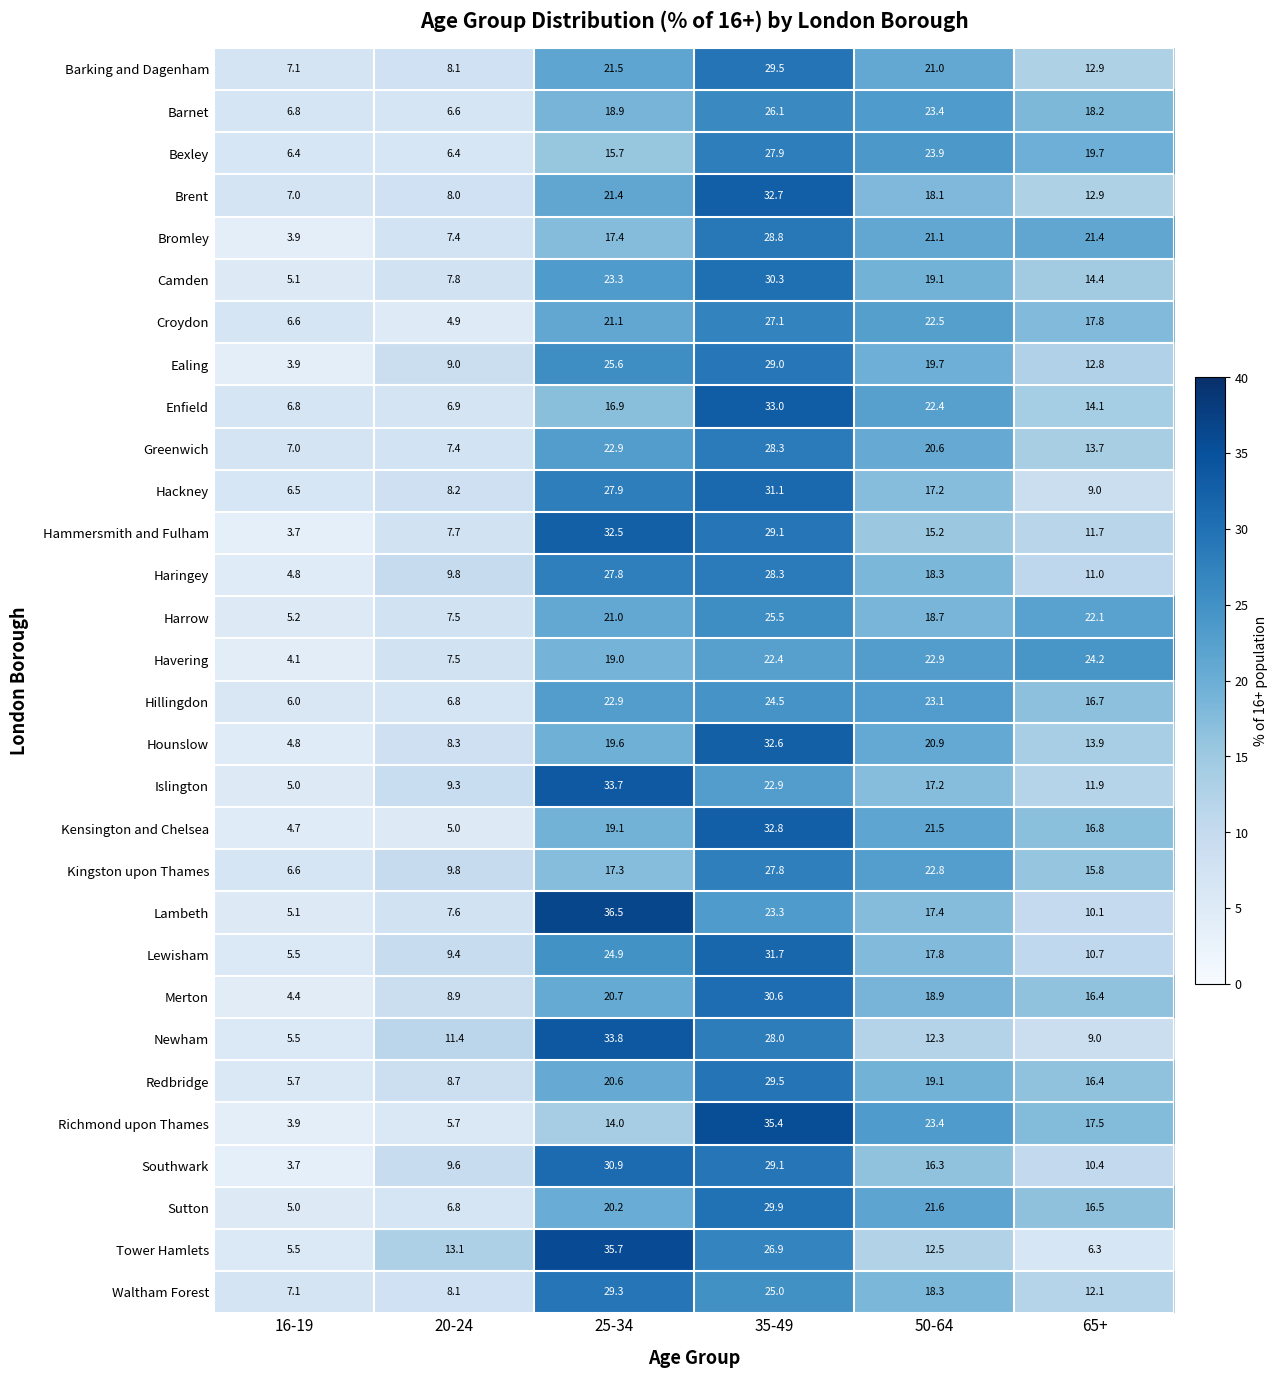

At how many categories does at least one series exceed 22?

4